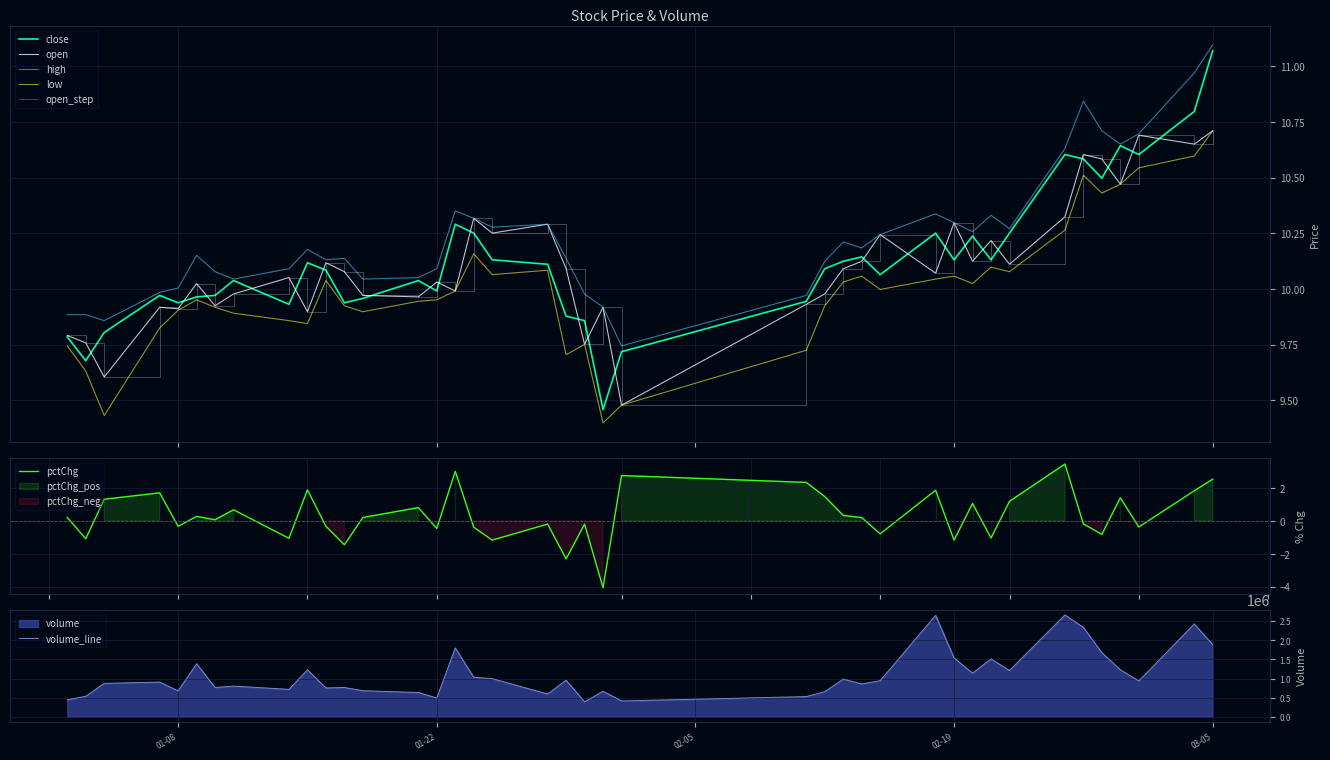

Count the number of categories in the chart.

40